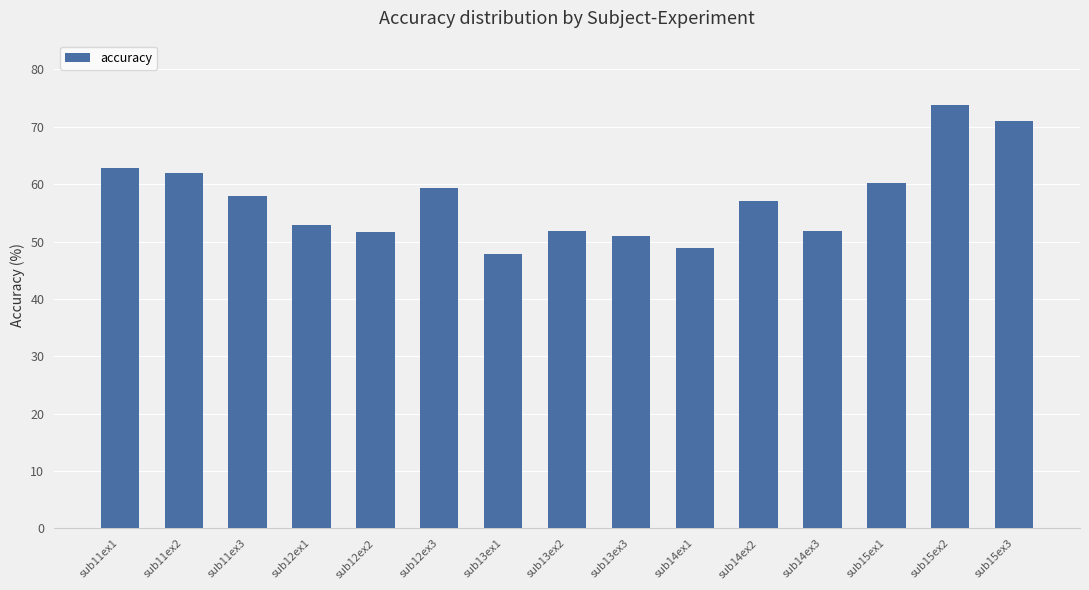

How many values are below 57?

7